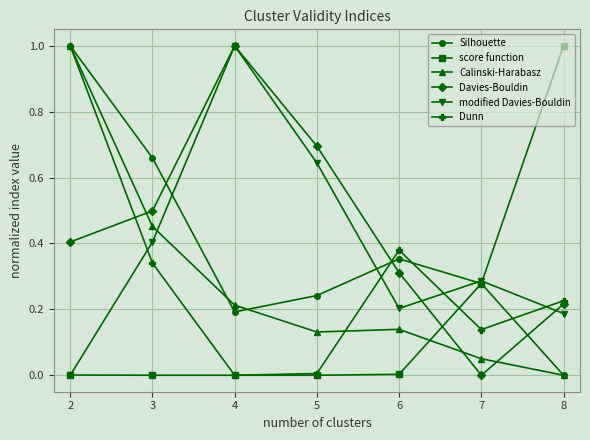

What are all the series names shown in the legend?

Silhouette, score function, Calinski-Harabasz, Davies-Bouldin, modified Davies-Bouldin, Dunn